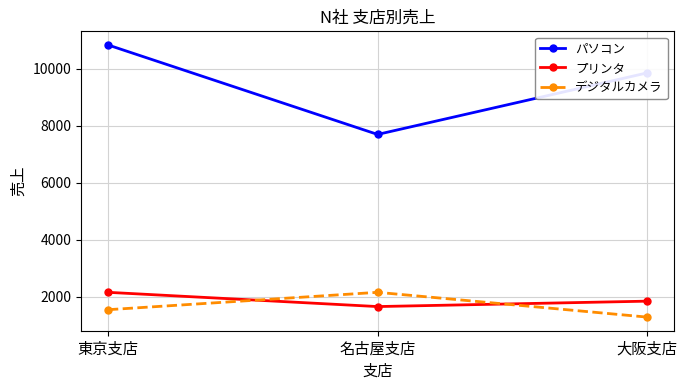

Where does the プリンタ series first go above 1840?

東京支店